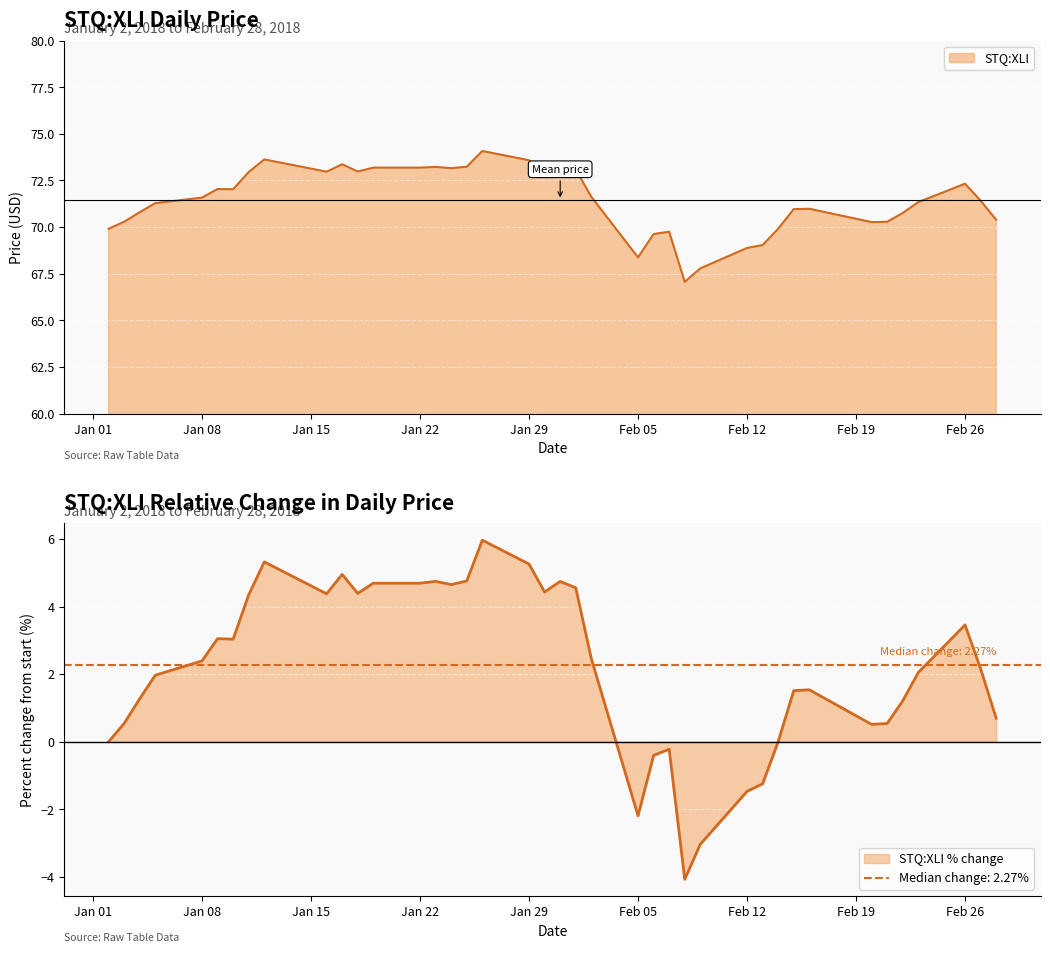

What is the average value?

71.4